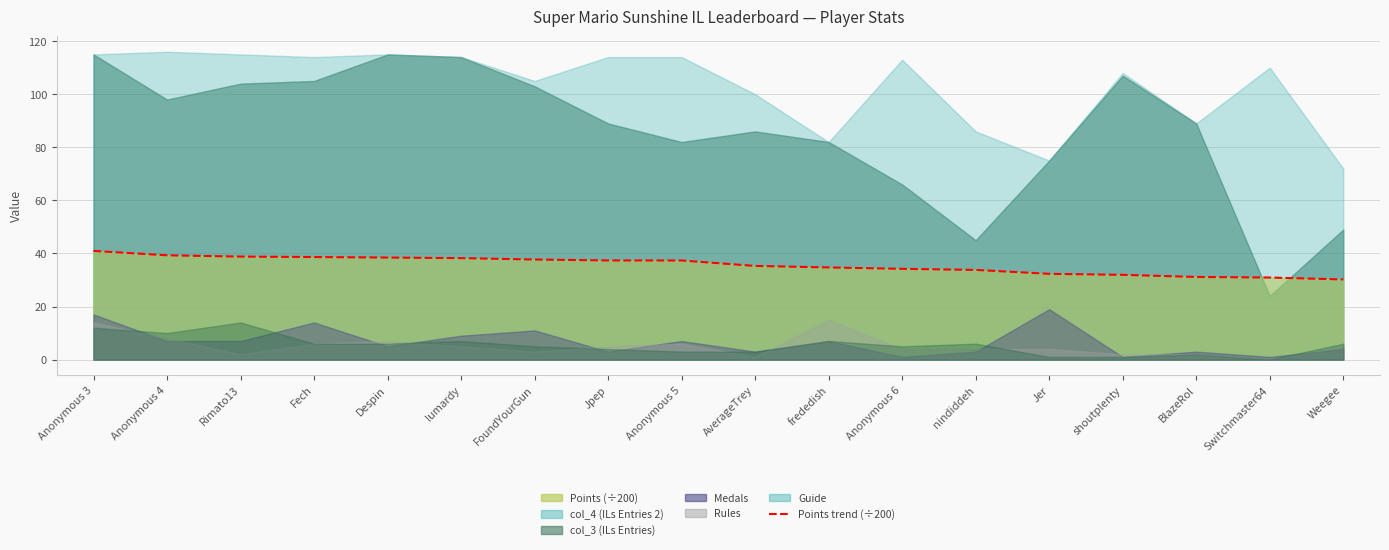

Approximately how many times larger is the value at Fech compared to lumardy?

1.0